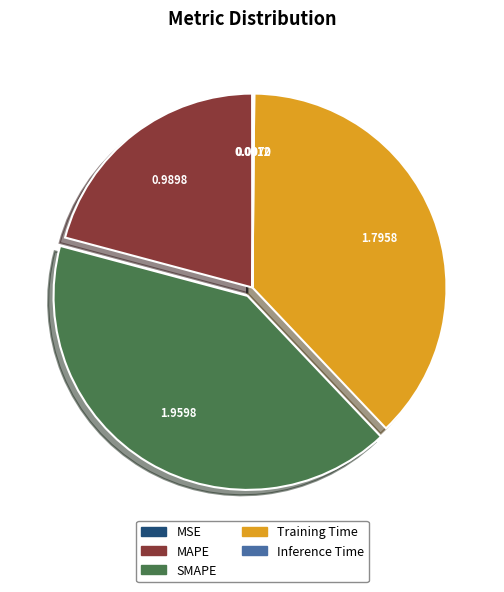

True or false: MAPE accounts for 21% of the total.

True